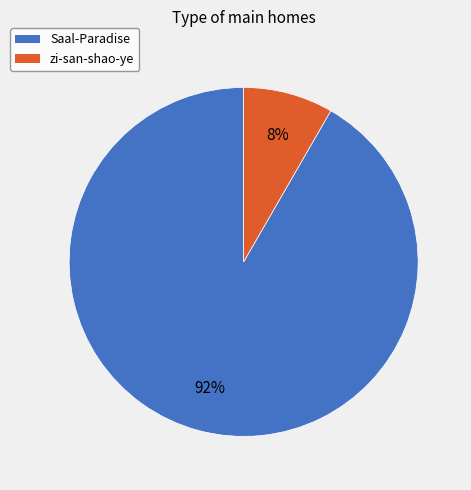

True or false: zi-san-shao-ye accounts for 8% of the total.

True